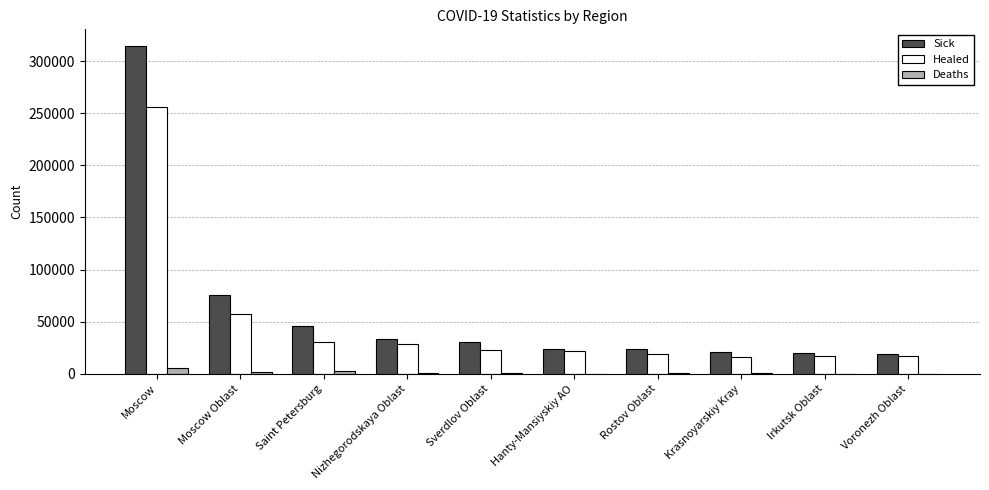

Where is Sick nearest to the value 167026?

Moscow Oblast